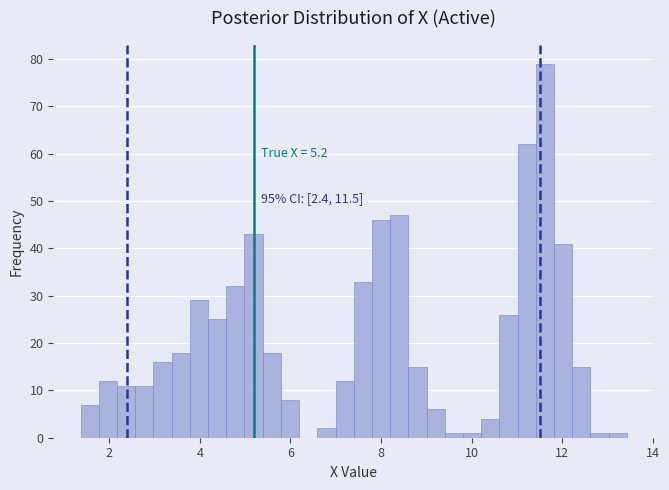

Around what value on the x-axis is the tallest bar? Give the approximate position of its centre, as read against the axis.

11.6